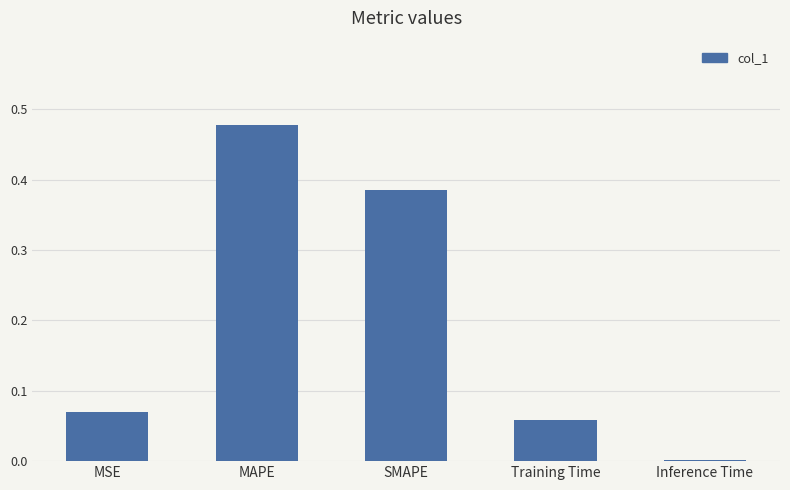

The chart shows a value of 0.2 at SMAPE. True or false?

False